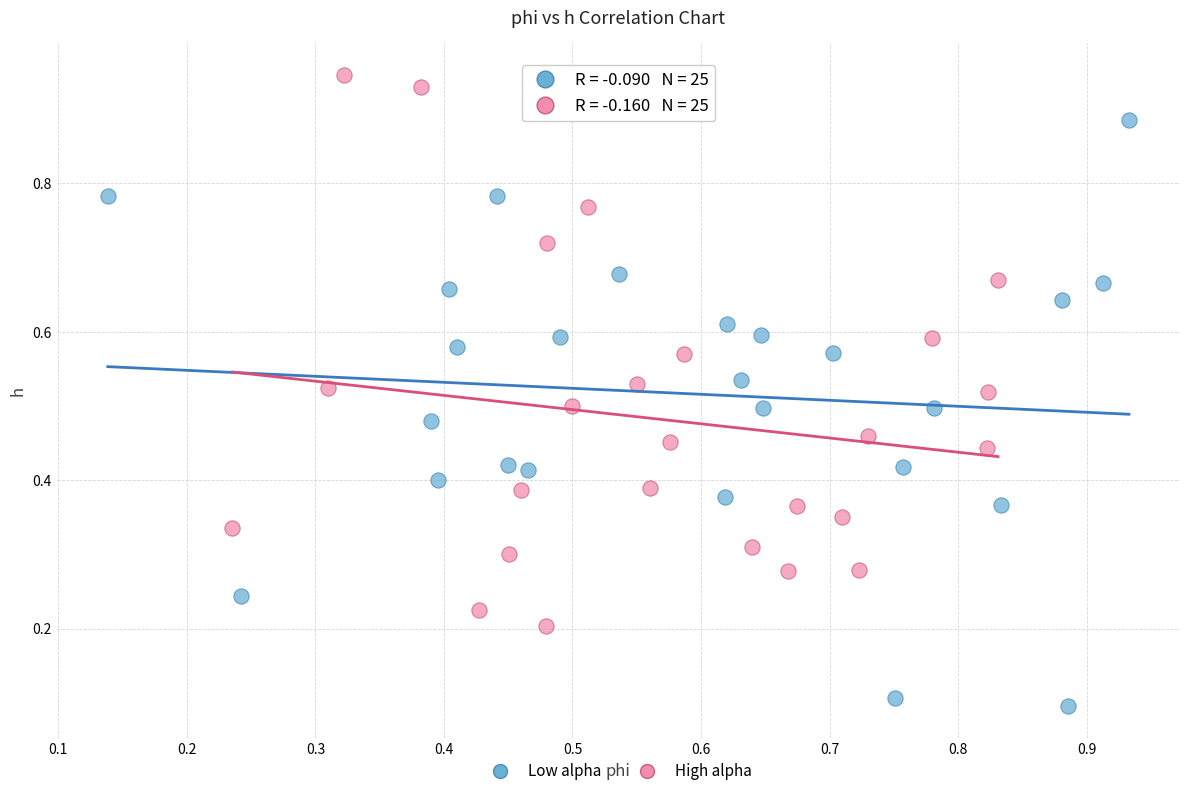

Which series has the largest Y range (max minus min)?

Low alpha